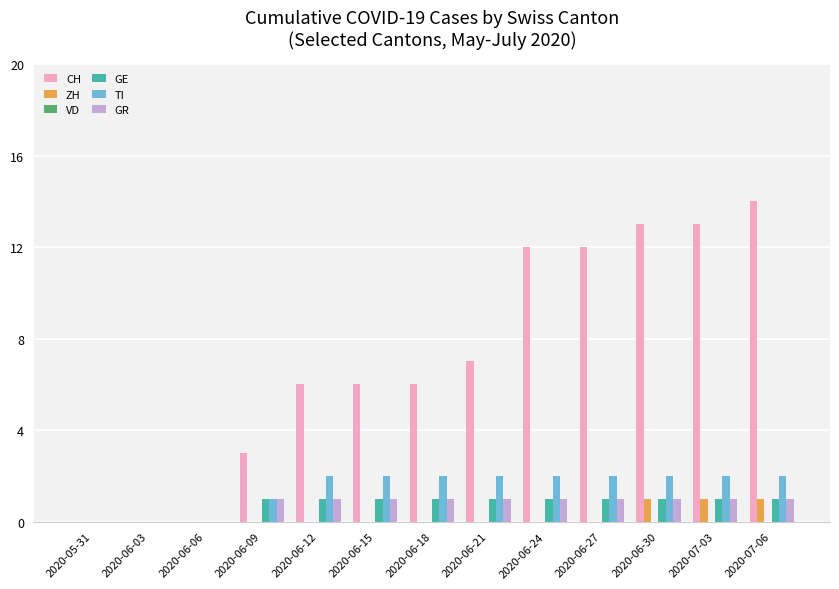

The GE series shows 1 at 2020-06-15. True or false?

True